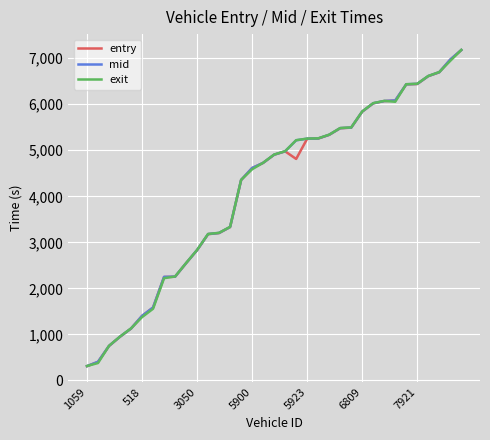

What is the minimum value shown in the chart?

308.2